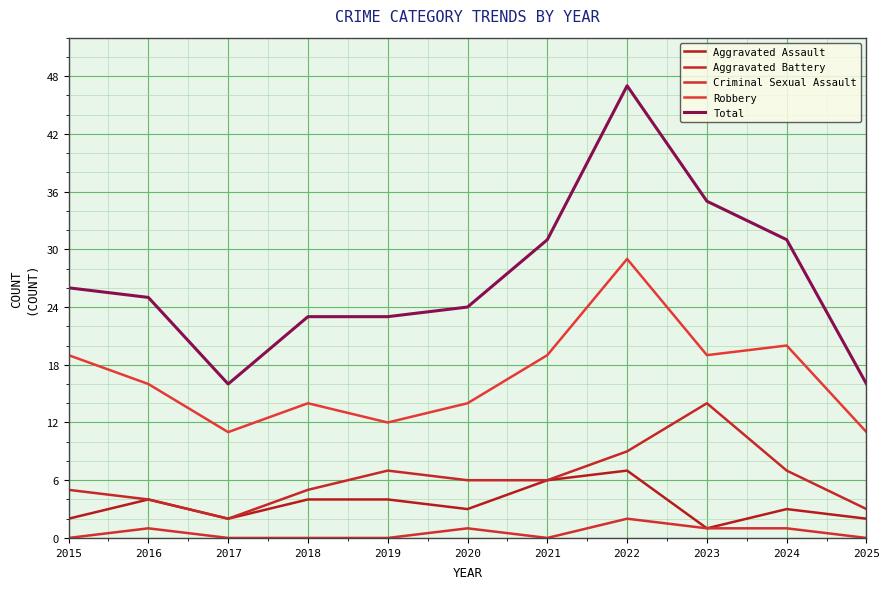

Is this an area chart (filled region under the line)?

No